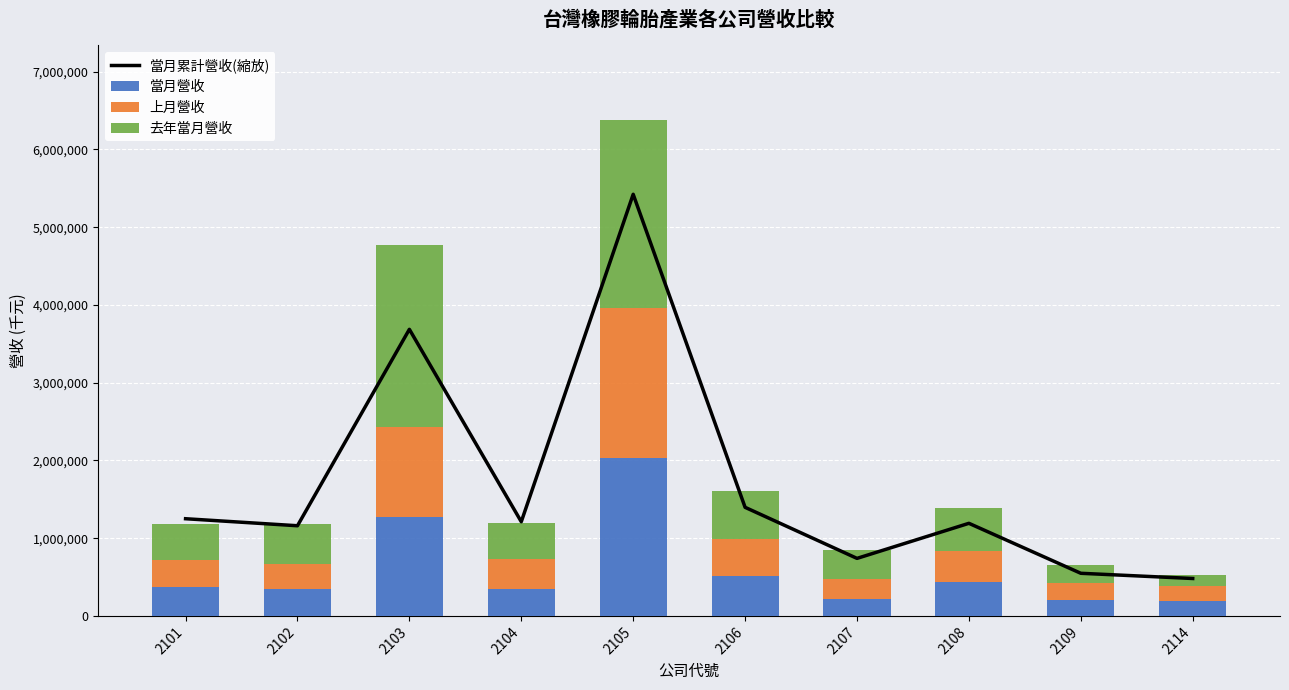

What are all the series names shown in the legend?

當月累計營收(縮放), 當月營收, 上月營收, 去年當月營收